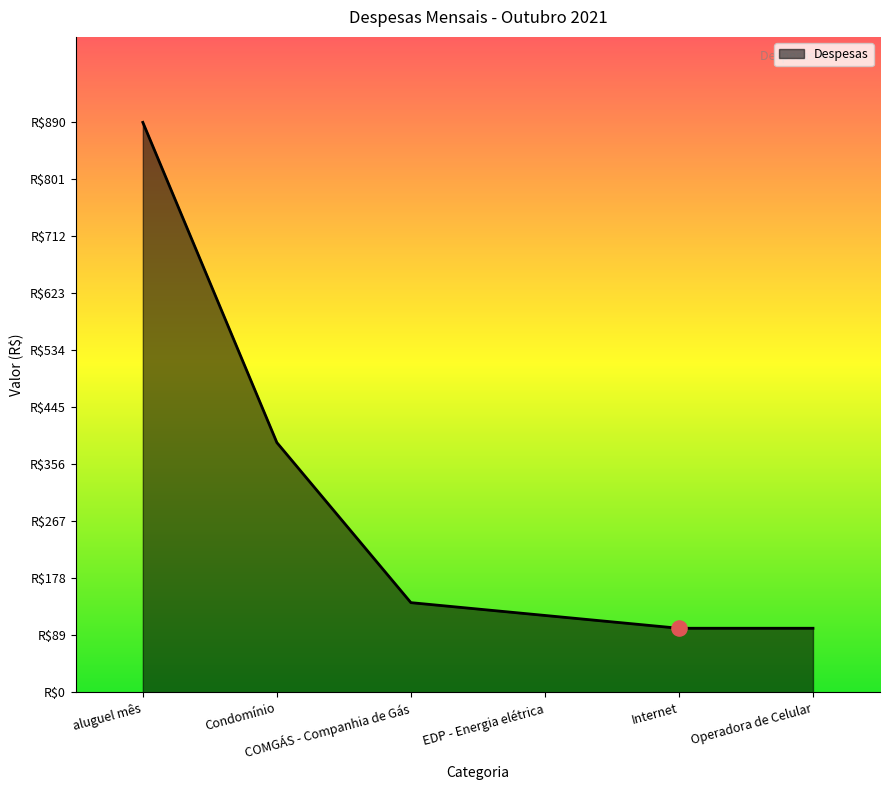

What is the change in value from COMGÁS - Companhia de Gás to EDP - Energia elétrica?

-20